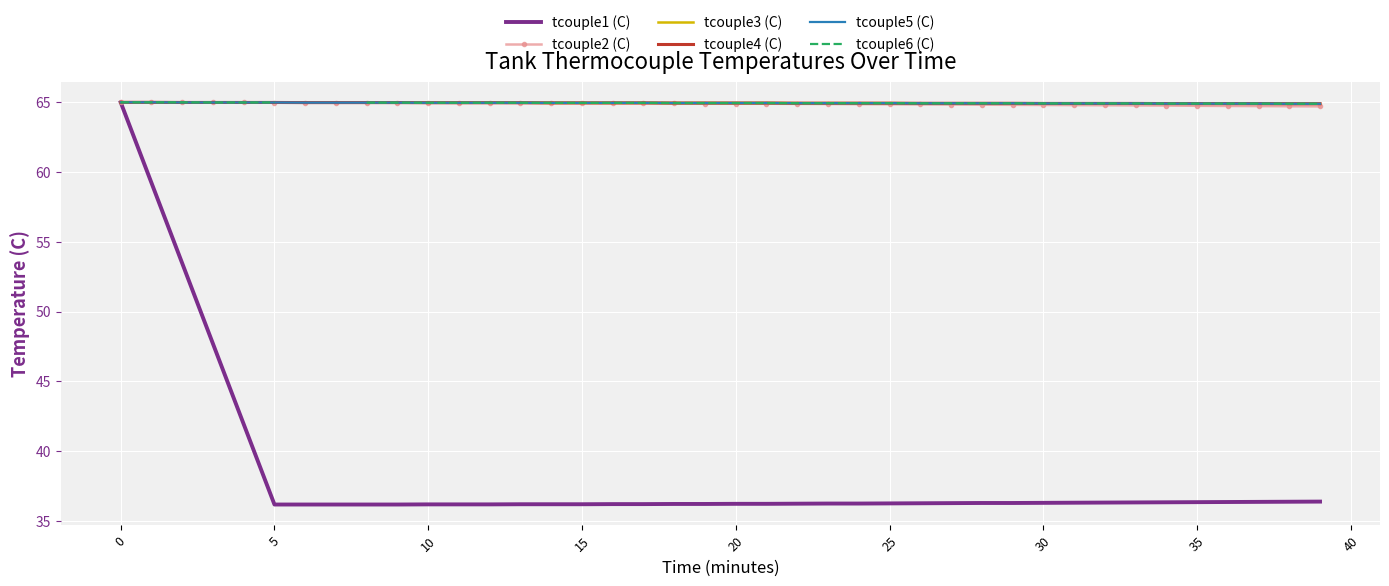

Is it true that tcouple3 (C) equals 91.1 at 10?

False